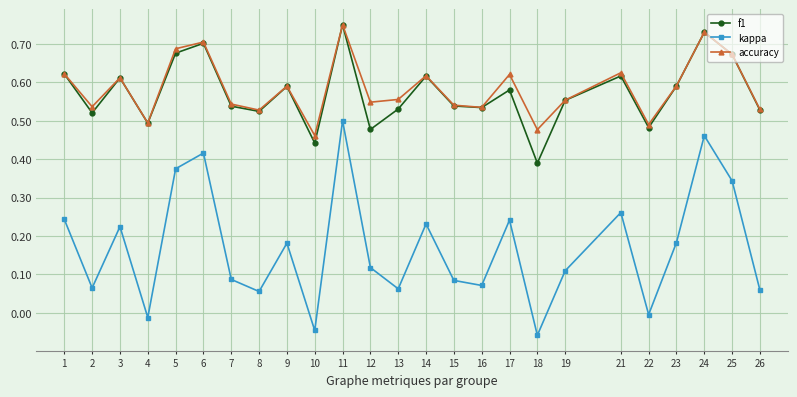

Rank the series at 18 from highest to lowest value.

accuracy, f1, kappa